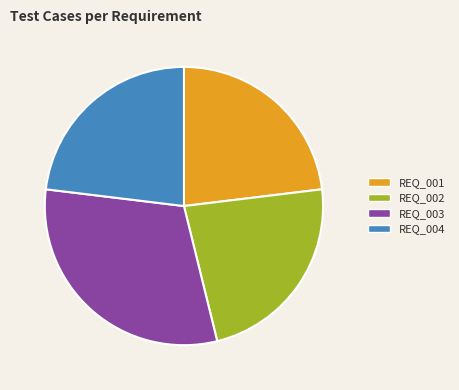

Is it true that REQ_001 is 23% of the pie?

True